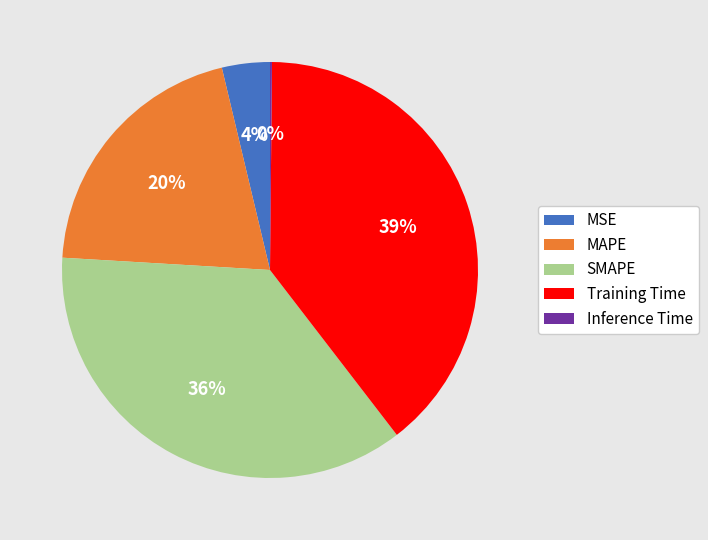

To the nearest percent, what portion does MSE represent?

4%